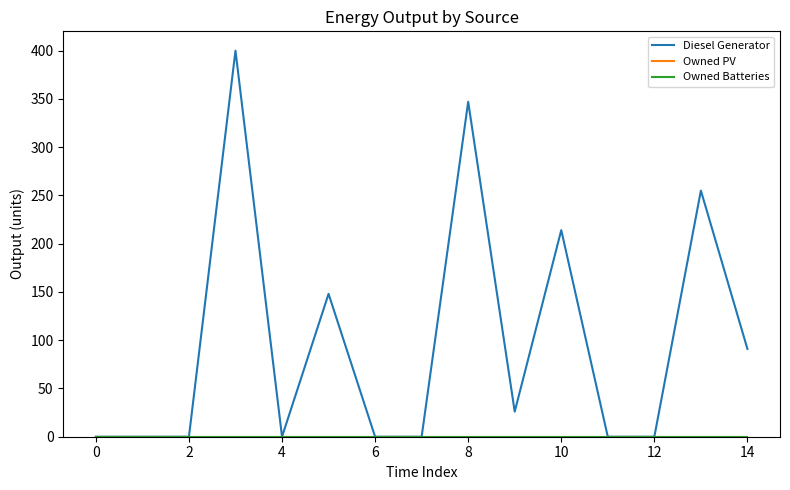

True or false: Owned PV and Owned Batteries intersect in this chart.

False